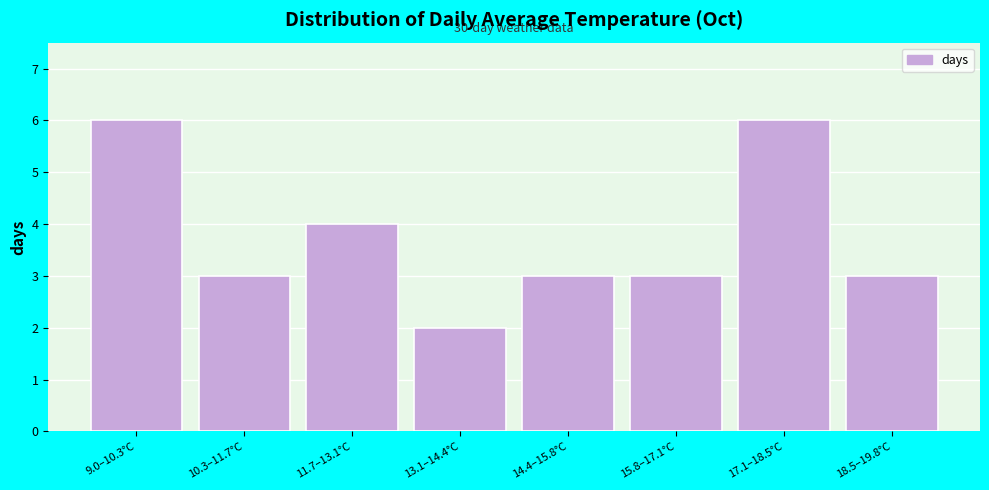

Reading left to right, list all the values displayed in this chart.

6	3	4	2	3	3	6	3